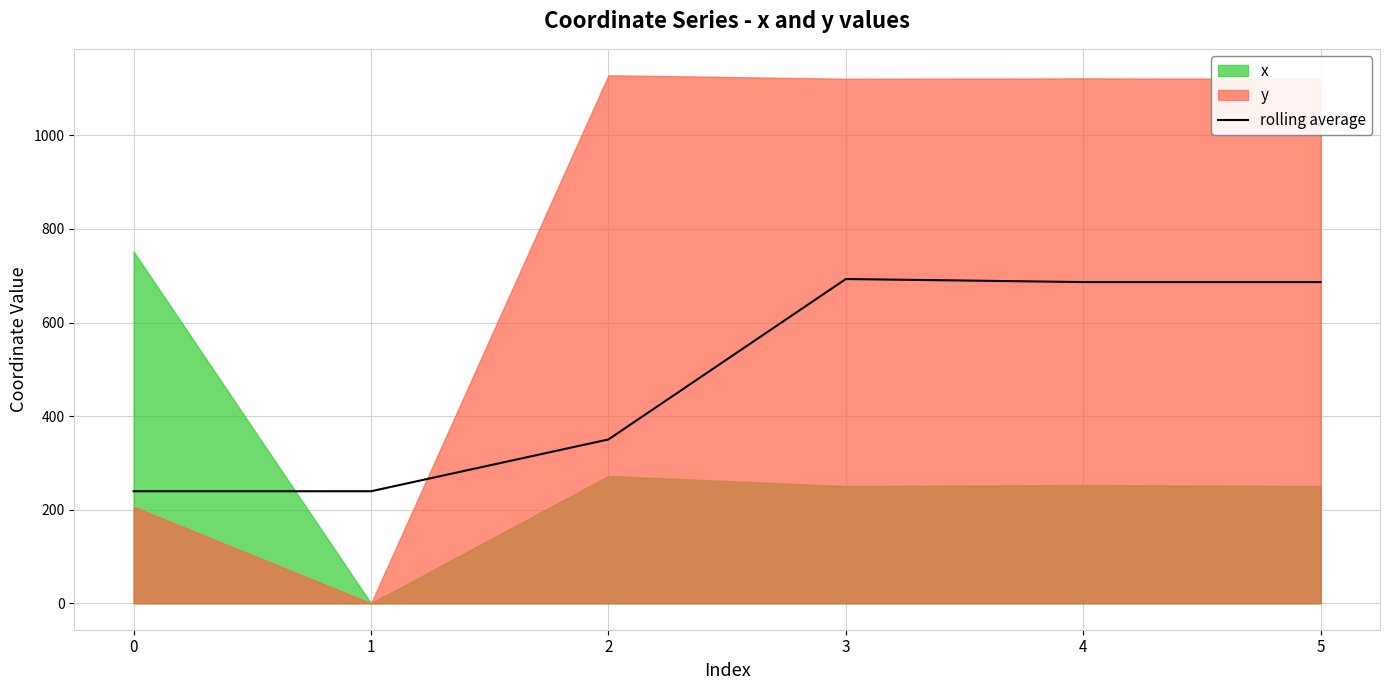

True or false: the data shows 99.5 at 0.

False